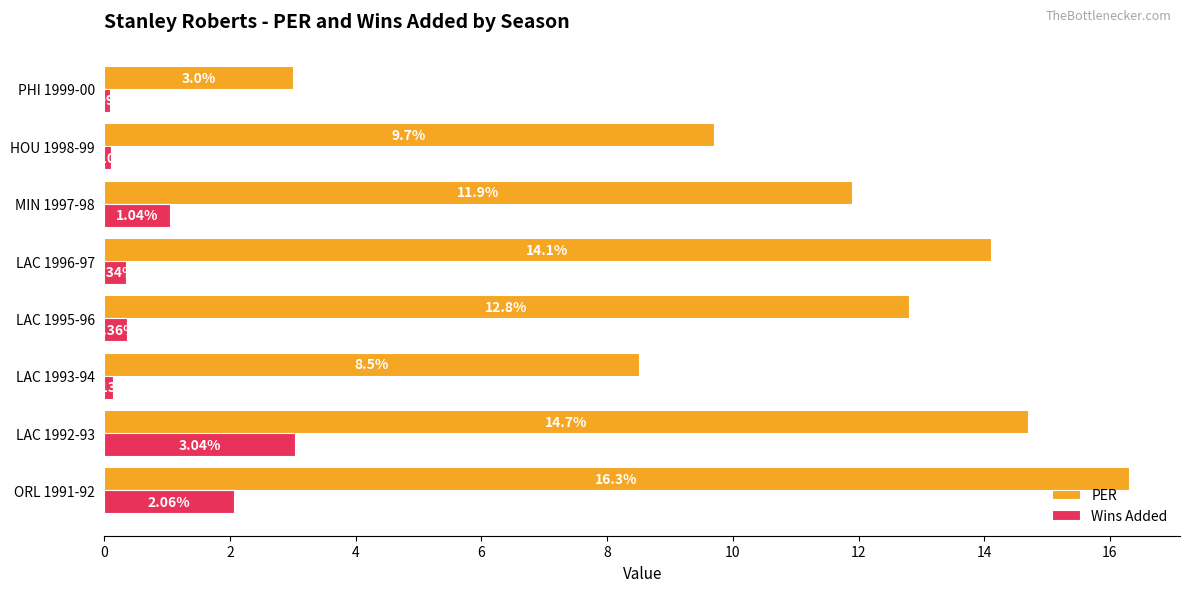

Where is Wins Added nearest to the value 1?

MIN 1997-98